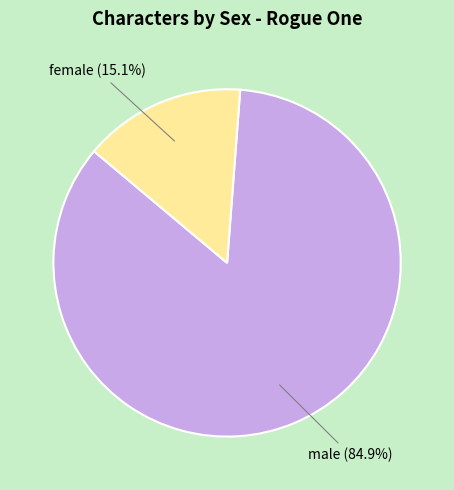

True or false: female accounts for 1% of the total.

False